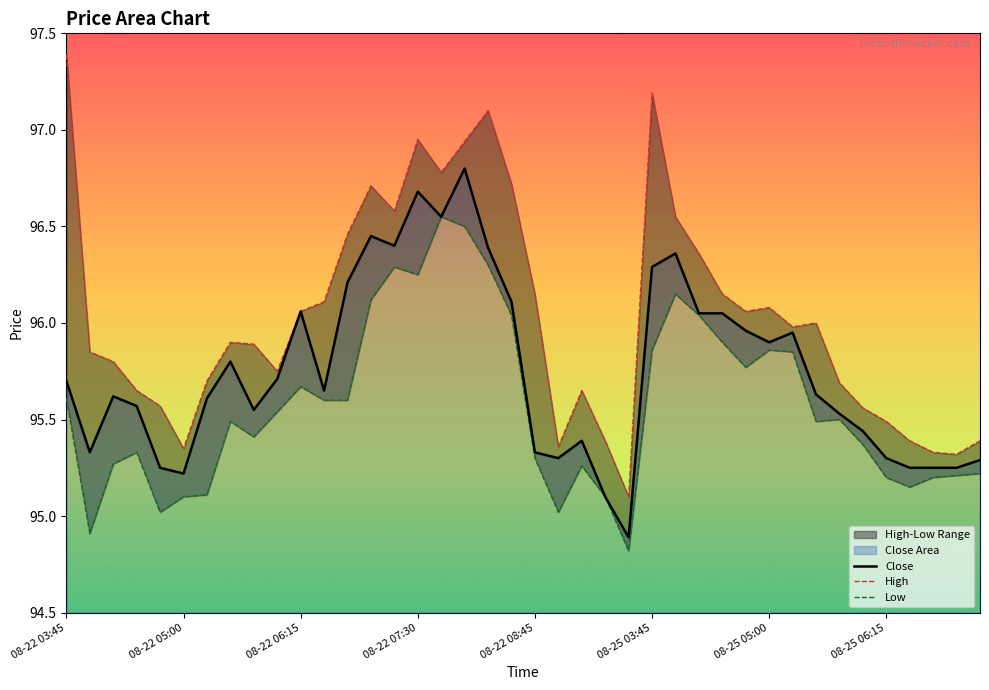

What is the highest value of the Close series?

96.8